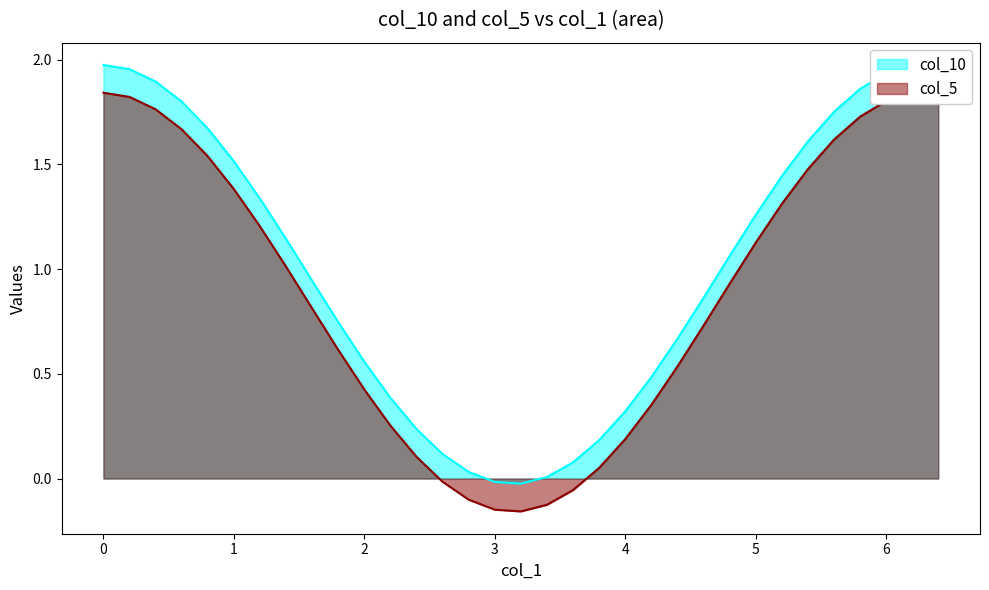

Rank the series by their maximum value, from lowest to highest.

col_5, col_10